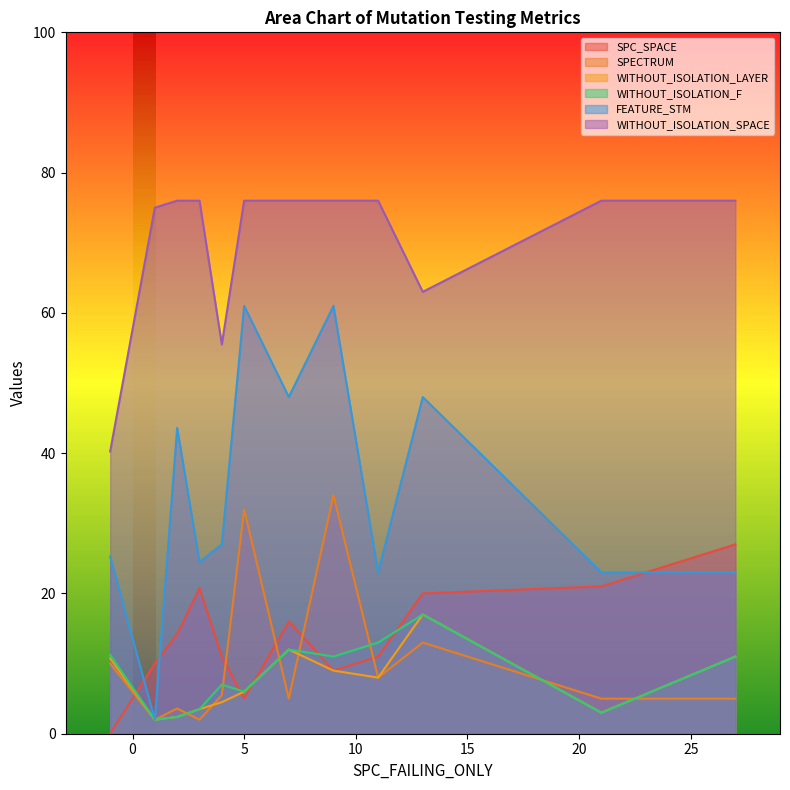

True or false: WITHOUT_ISOLATION_SPACE and WITHOUT_ISOLATION_LAYER cross at least once.

False